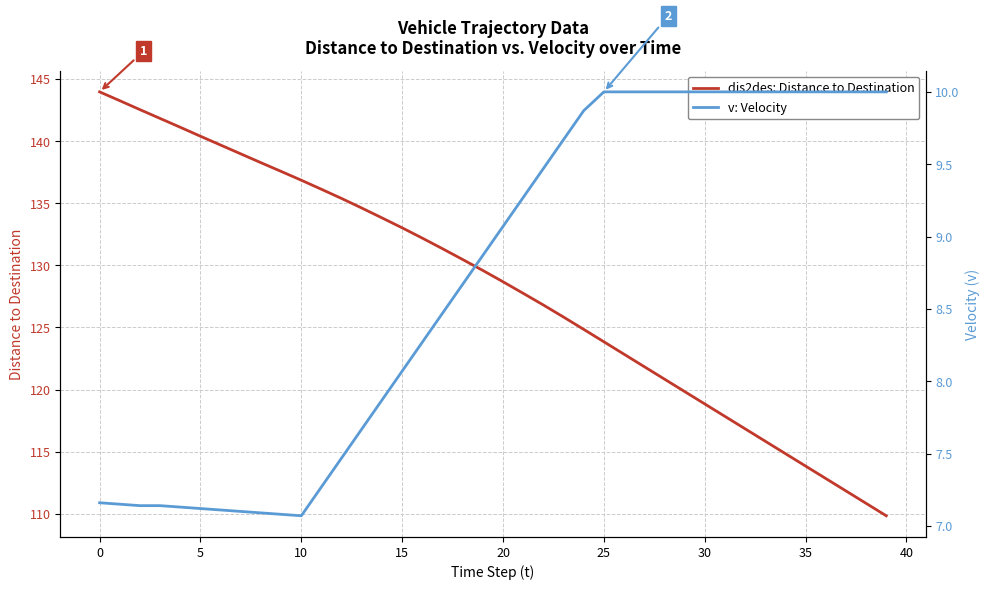

True or false: dis2des: Distance to Destination has a value of 112.8 at 36.

True